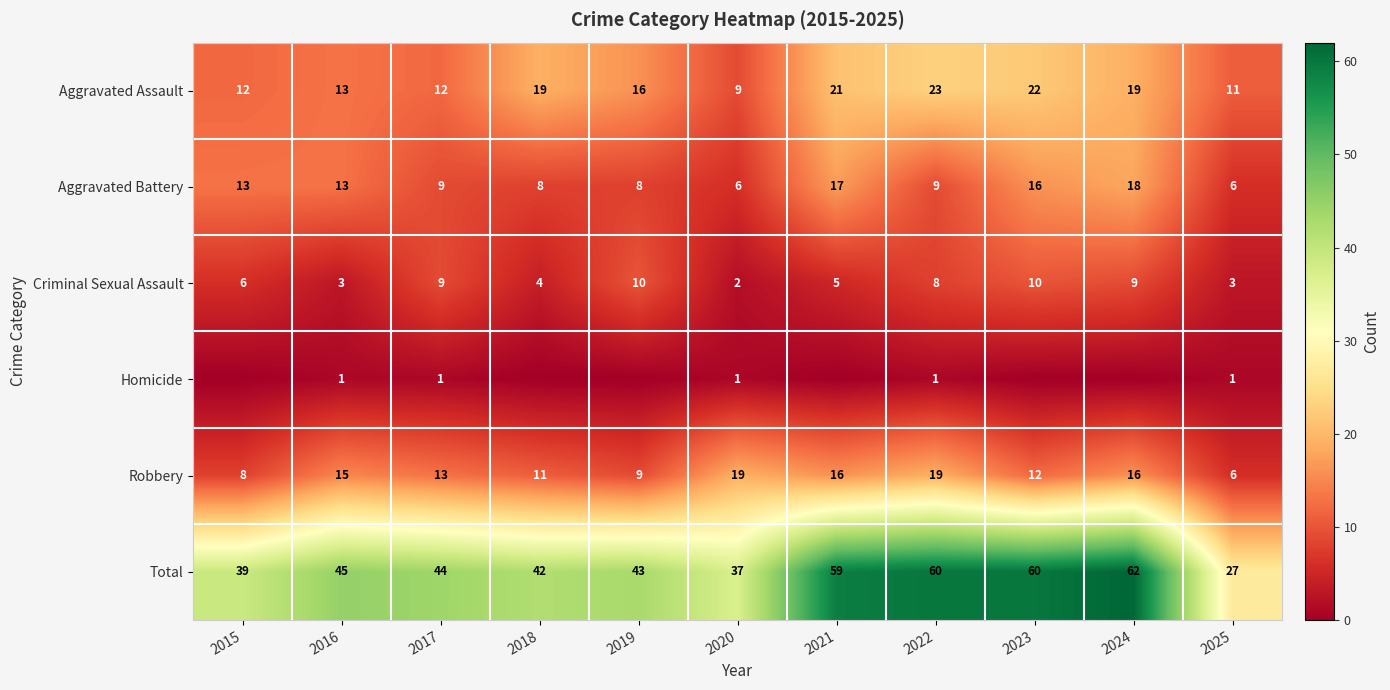

Is the value of Total at 2020 greater than the value of Aggravated Battery at 2017?

Yes